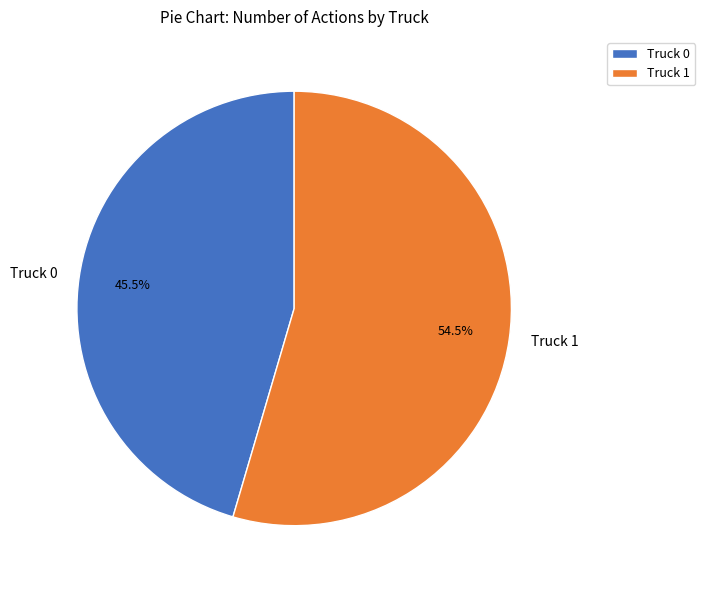

To the nearest percent, what is the average slice percentage?

50%